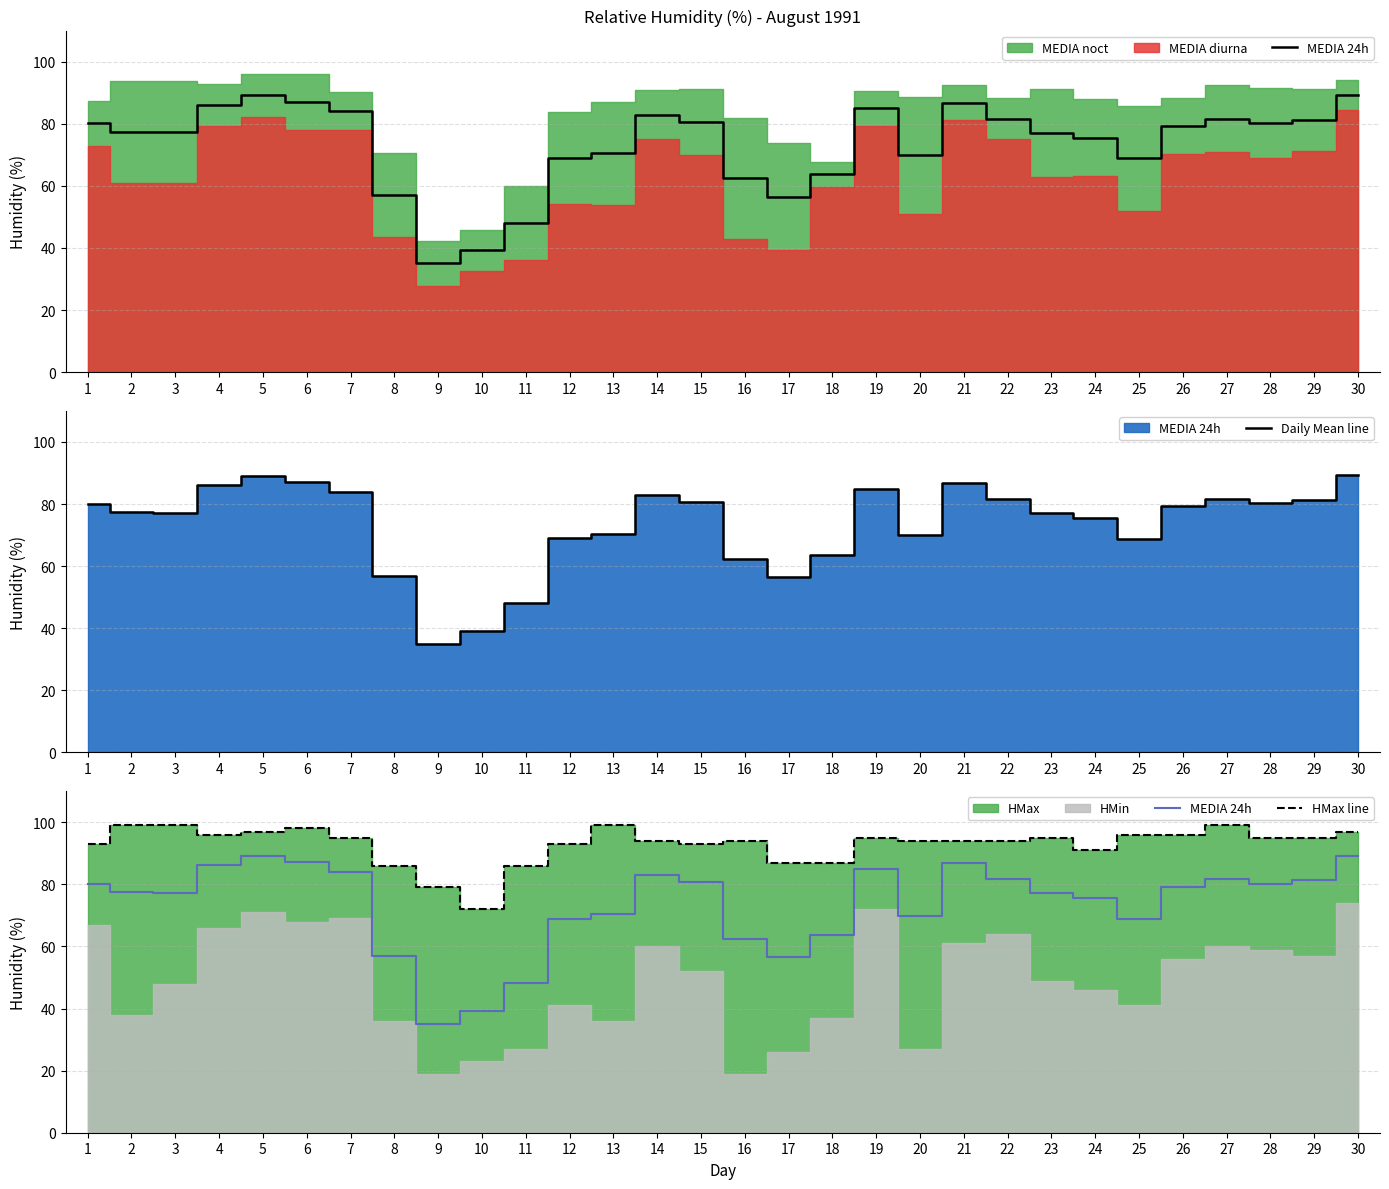

True or false: Daily Mean line and HMax line cross at least once.

False